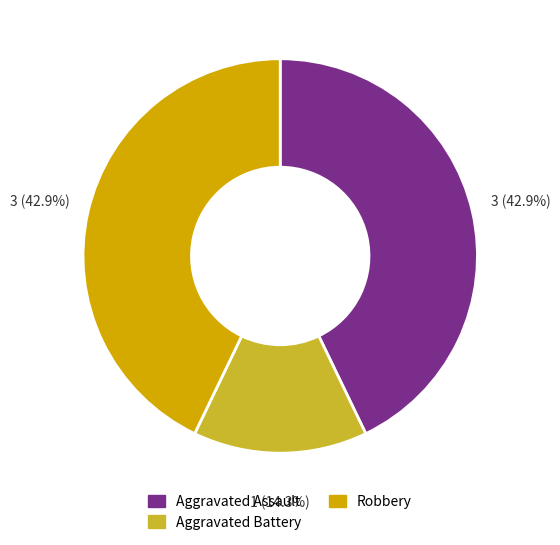

Is there a majority slice in this chart?

No